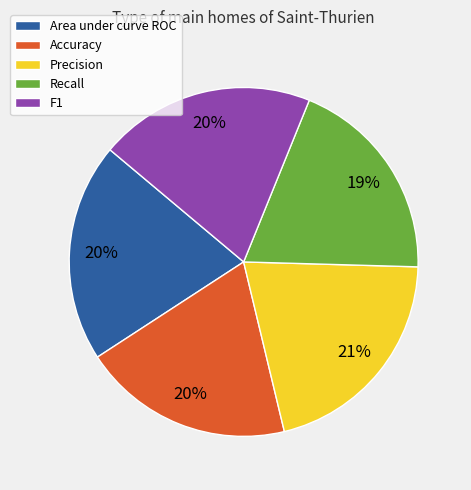

Is it true that F1 is 20% of the pie?

True